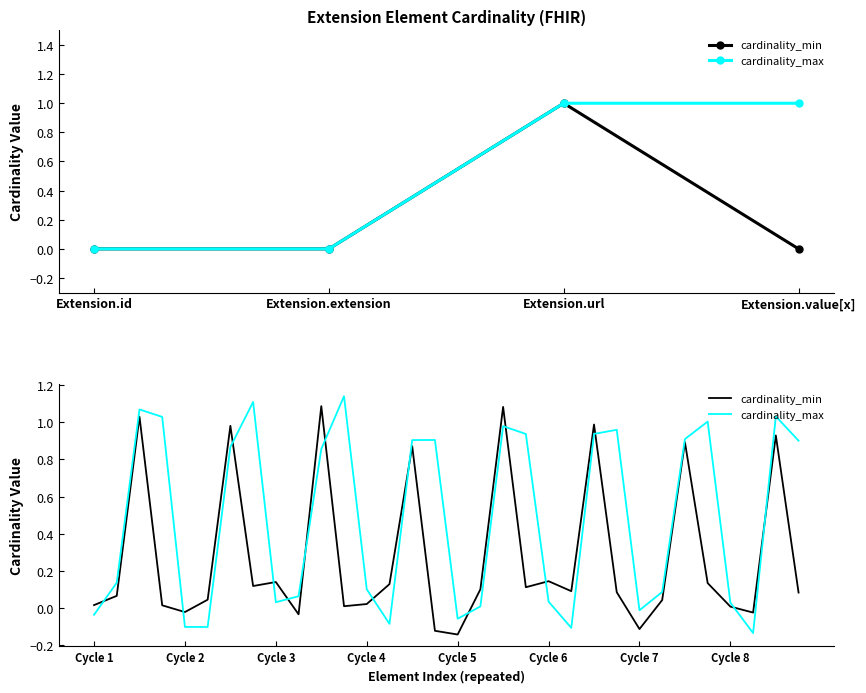

At 20, list the series in order from smallest to largest.

cardinality_max, cardinality_min